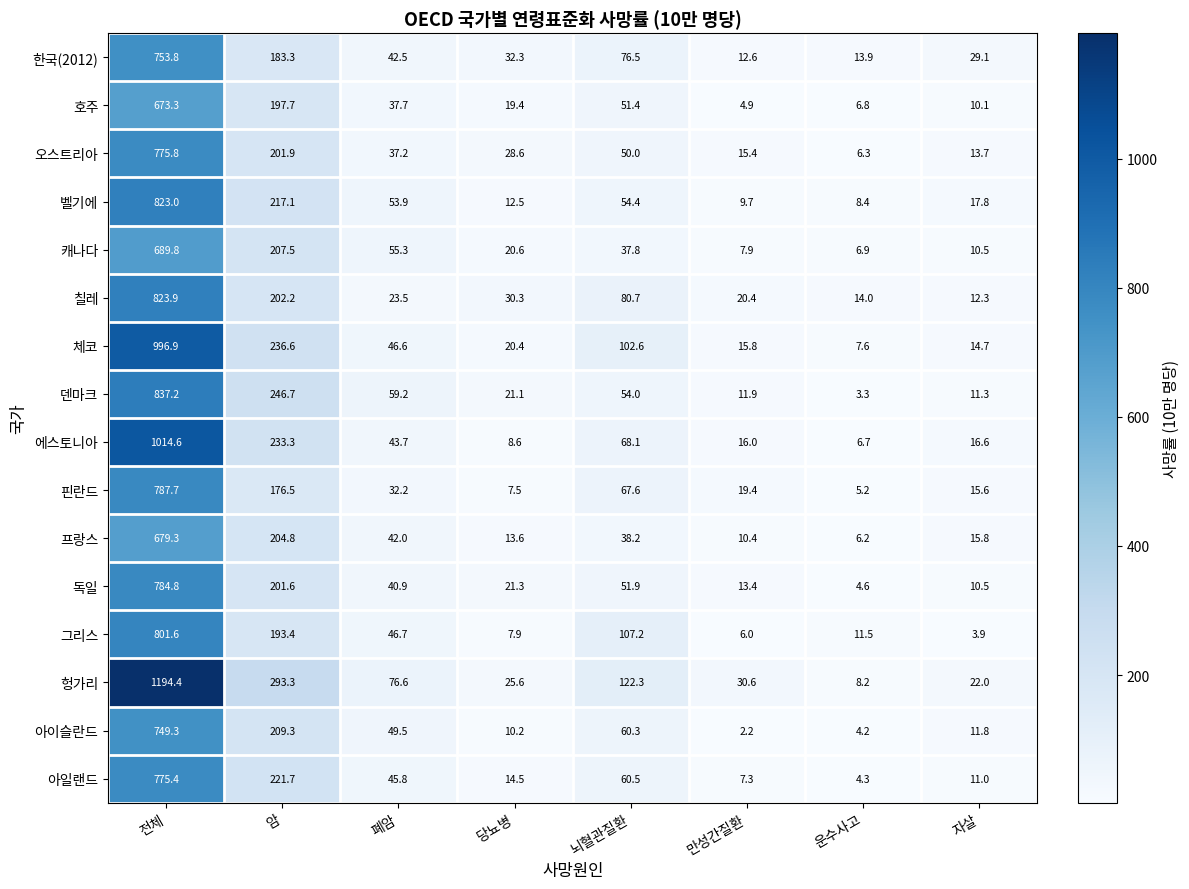

Which series has the largest range (max minus min)?

헝가리